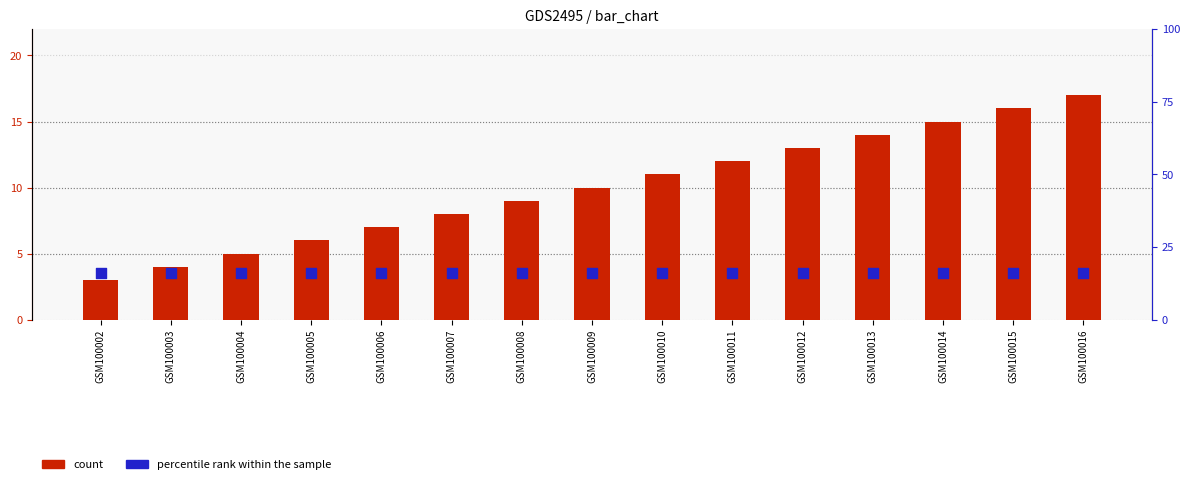

What are all the series names shown in the legend?

count, percentile rank within the sample